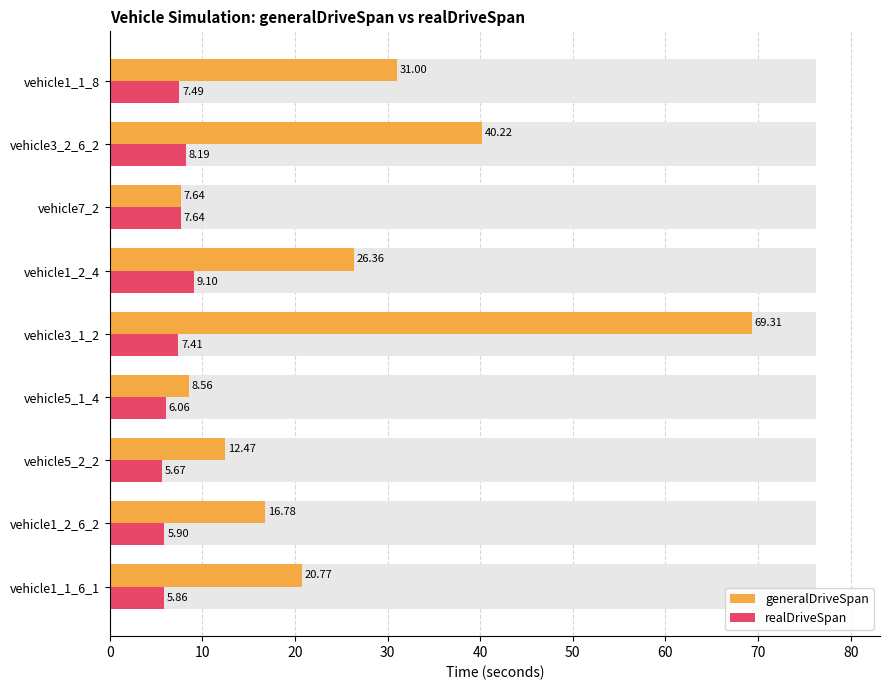

Reading right to left, what are all the values shown in this chart?

generalDriveSpan: 31.0	40.2	7.6	26.4	69.3	8.6	12.5	16.8	20.8
realDriveSpan: 7.5	8.2	7.6	9.1	7.4	6.1	5.7	5.9	5.9